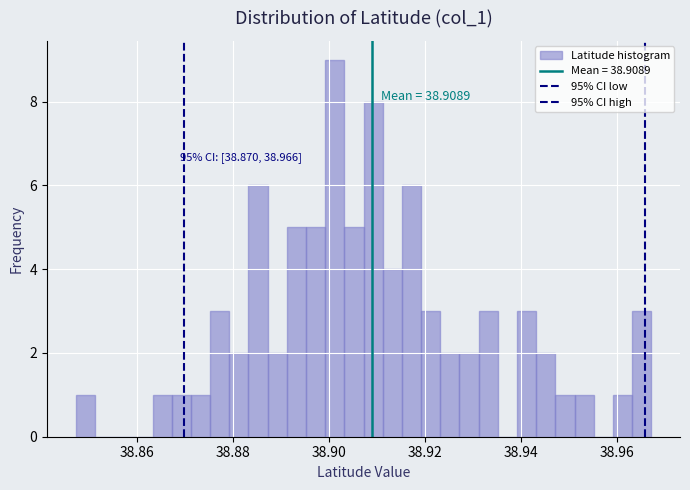

Read against the x-axis, roughly where is the centre of the tallest bar?

38.902